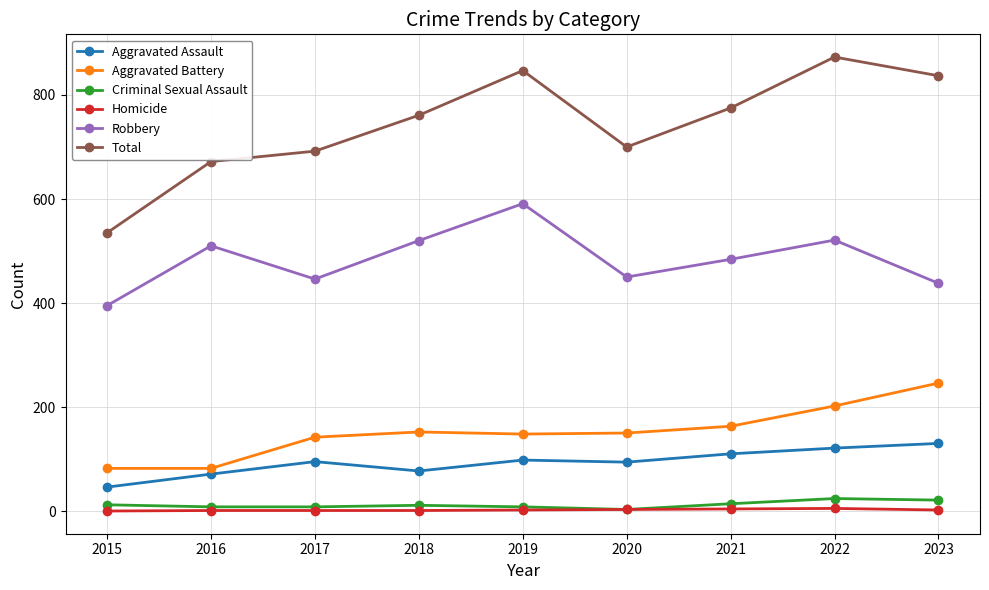

The value of Aggravated Assault at 2017 is 152. True or false?

False